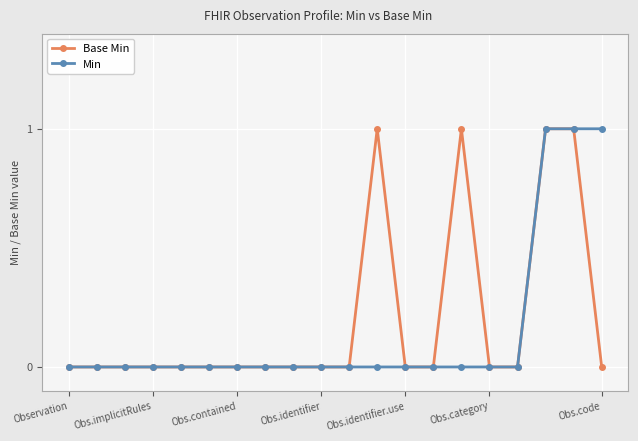

Reading left to right, what are all the values shown in this chart?

Base Min: 0	0	0	0	0	0	0	0	0	0	0	1	0	0	1	0	0	1	1	0
Min: 0	0	0	0	0	0	0	0	0	0	0	0	0	0	0	0	0	1	1	1